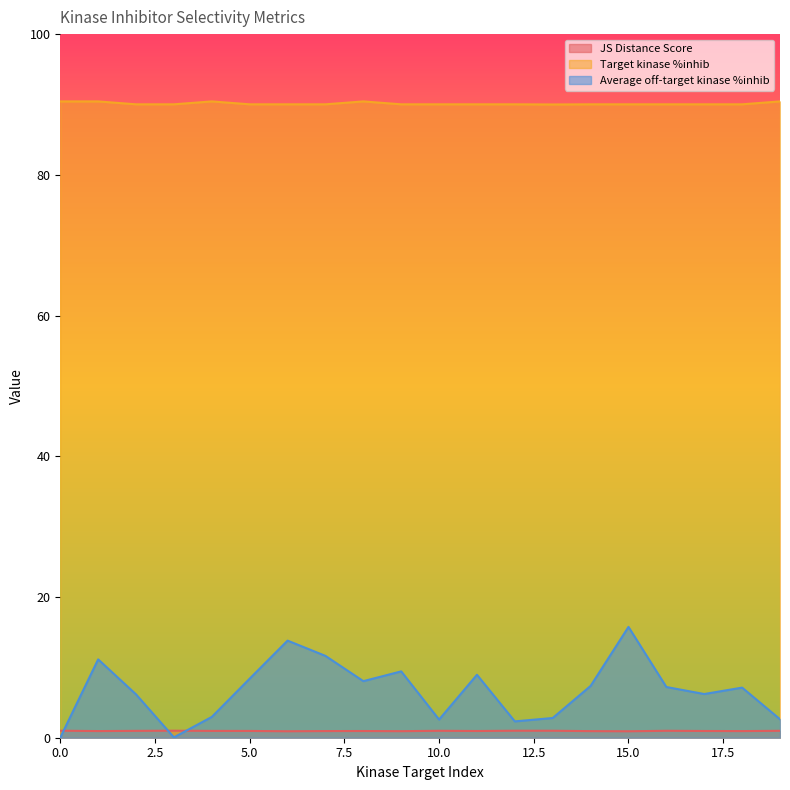

Which series ends up on top after the final intersection of Average off-target kinase %inhib and JS Distance Score?

Average off-target kinase %inhib